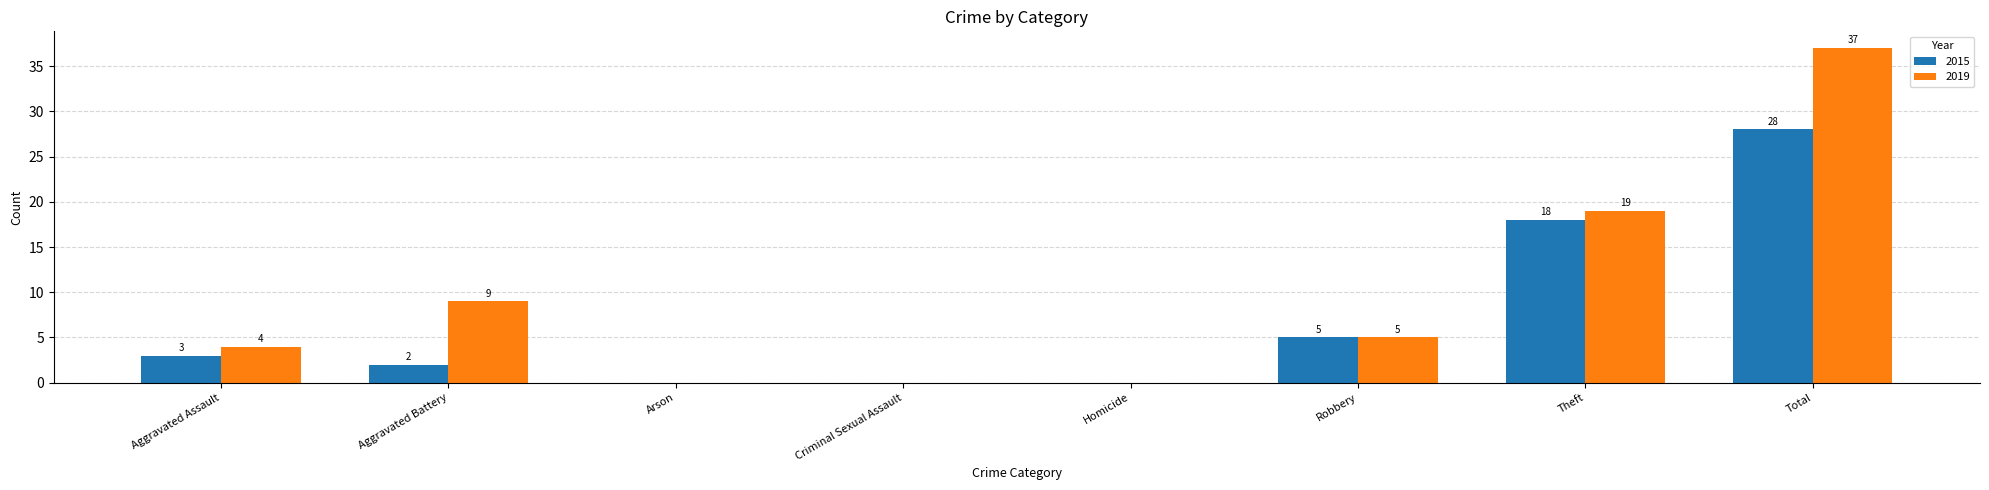

Reading left to right, transcribe all the data shown in this chart.

2015: 3	2	0	0	0	5	18	28
2019: 4	9	0	0	0	5	19	37